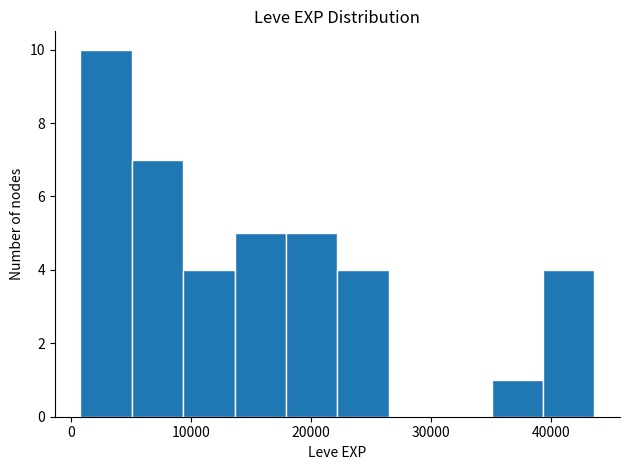

Reading left to right, list every bar in this chart as the range it spans on the x-axis followed by its height. Neither the bar edges nor the heights are printed on the chart, so give them approximately, as read against the axes.

1000 to 5000: 10
5000 to 9000: 7
9000 to 14000: 4
14000 to 18000: 5
18000 to 22000: 5
22000 to 26000: 4
26000 to 31000: 0
31000 to 35000: 0
35000 to 39000: 1
39000 to 44000: 4